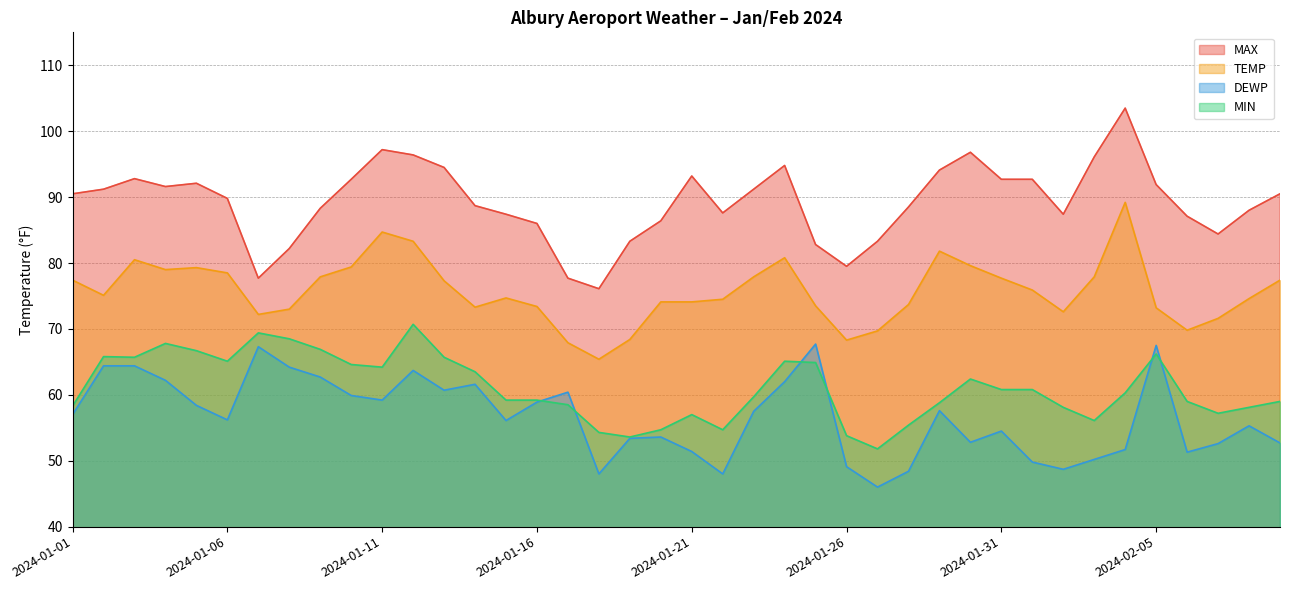

Where does the MIN series first go above 60?

2024-01-02